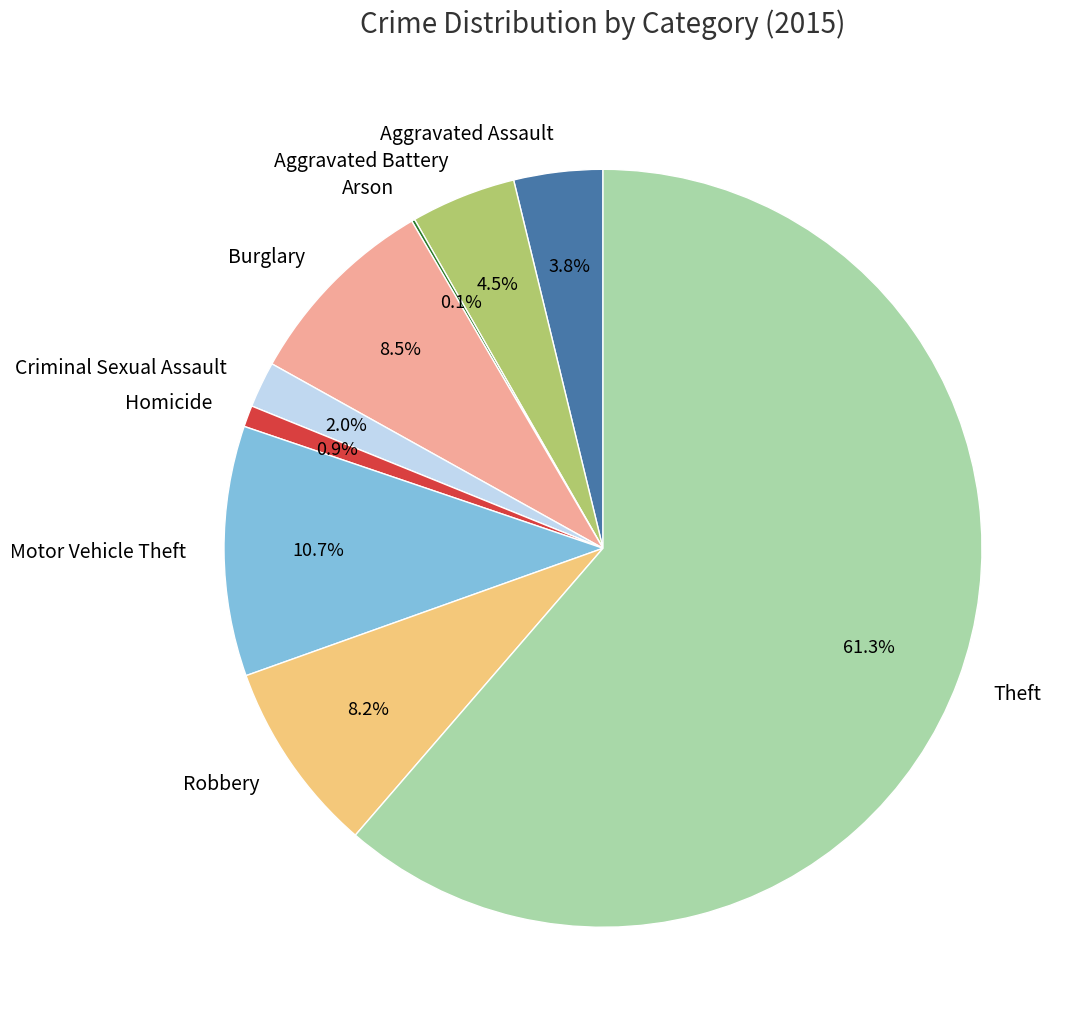

What is the ratio of the value at Motor Vehicle Theft to the value at Homicide?

11.7